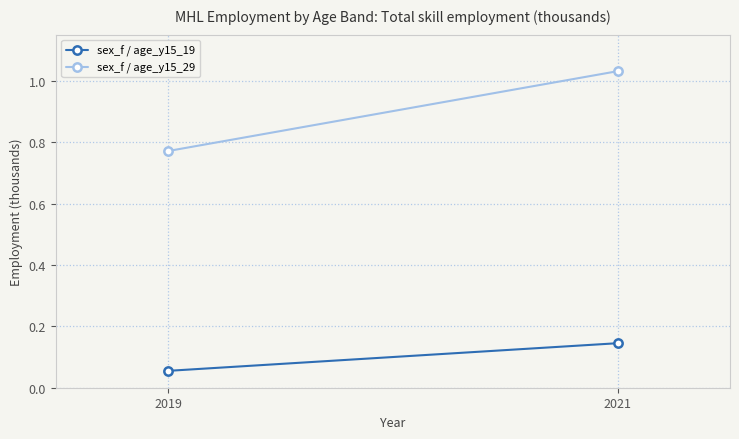

Which series has the widest spread of values?

sex_f / age_y15_29